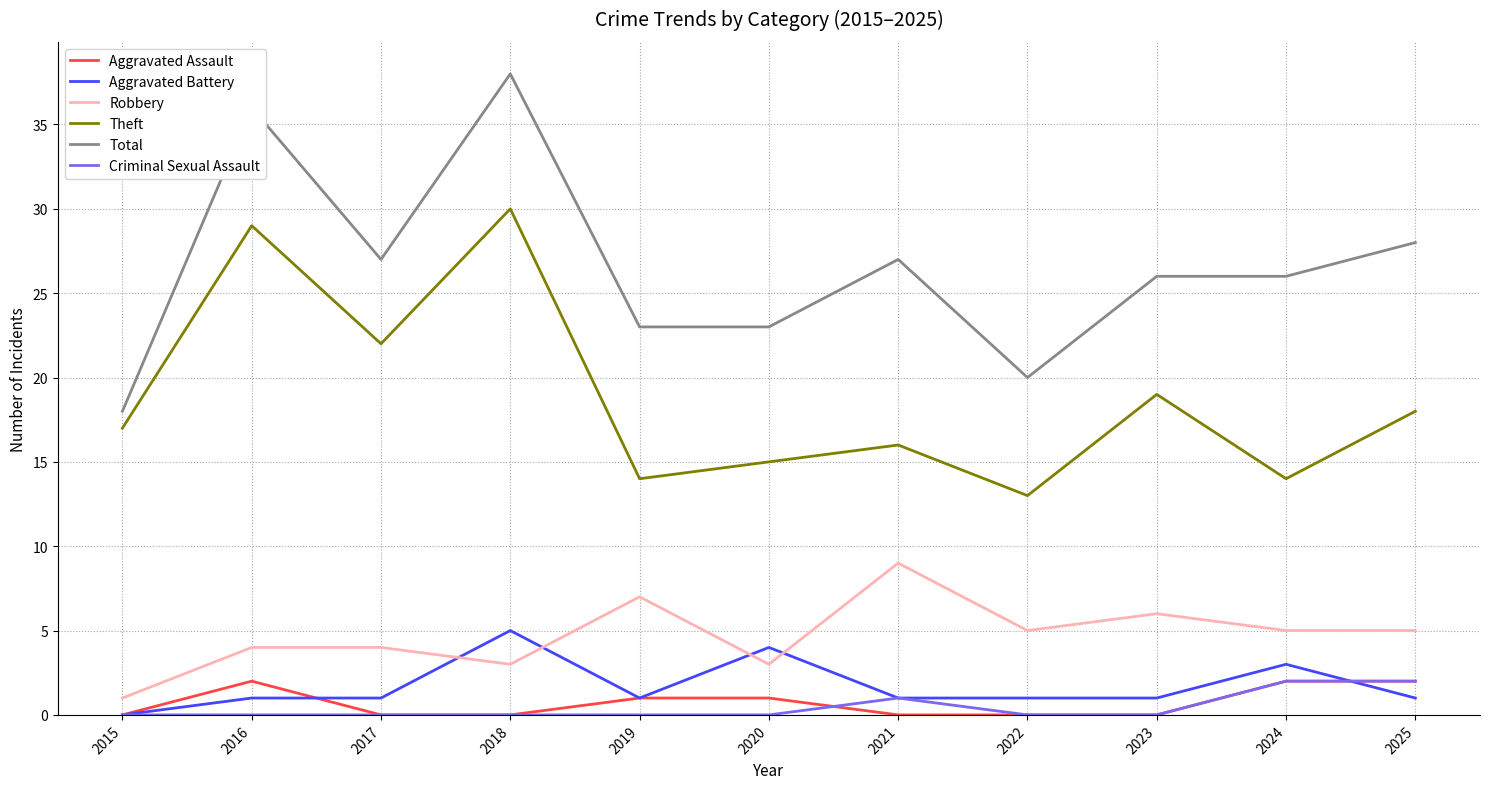

Is the value of Robbery at 2021 greater than the value of Aggravated Battery at 2016?

Yes